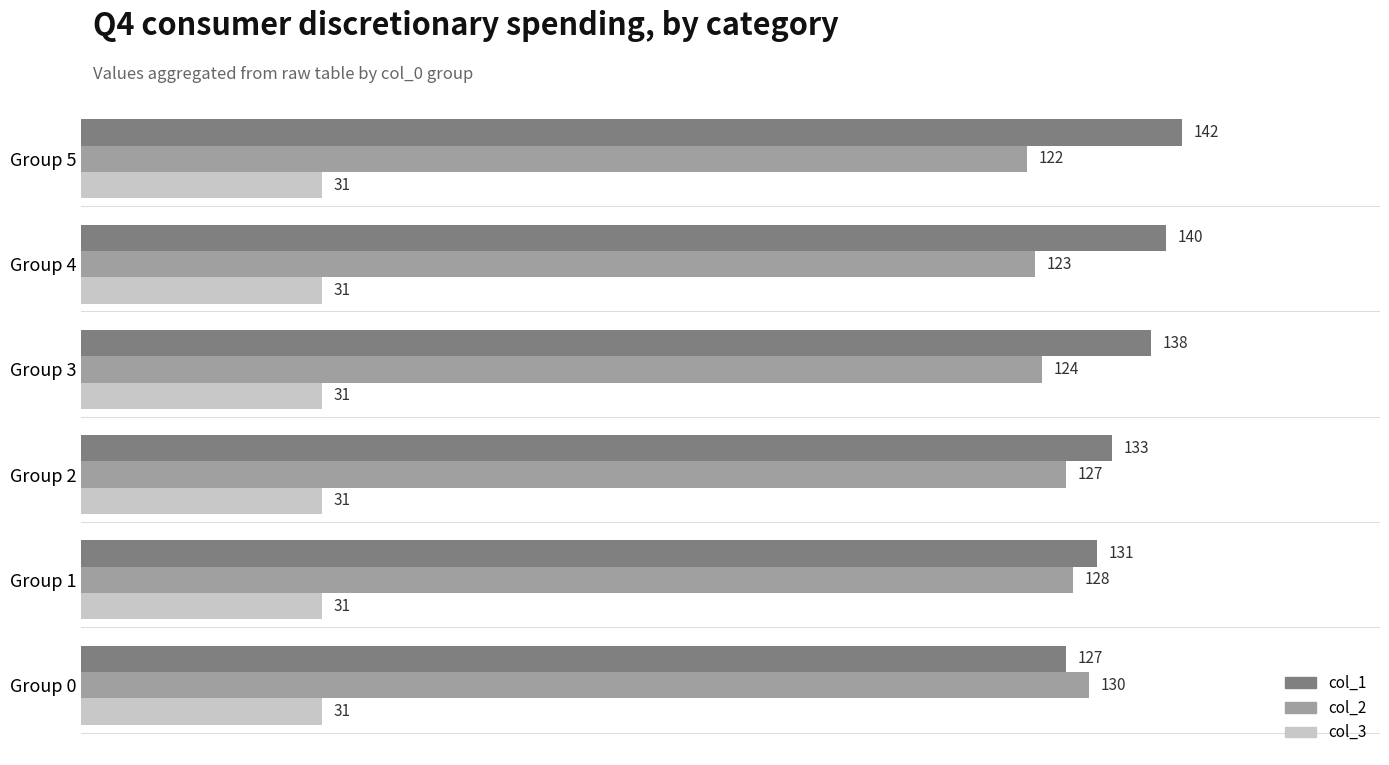

How many values in the col_1 series are below 138?

3